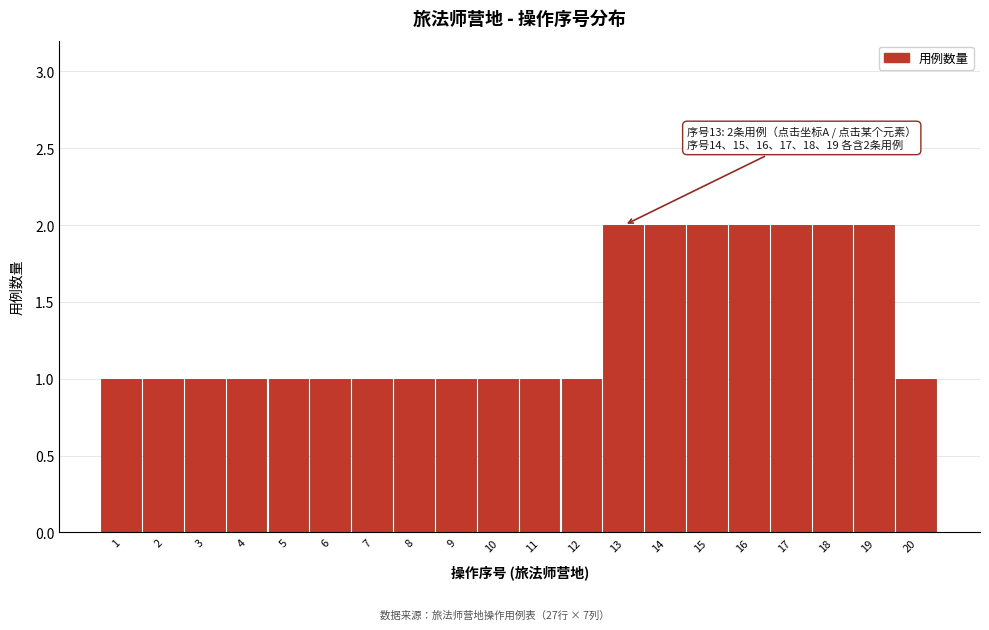

Reading left to right, what are all the values shown in this chart?

1	1	1	1	1	1	1	1	1	1	1	1	2	2	2	2	2	2	2	1